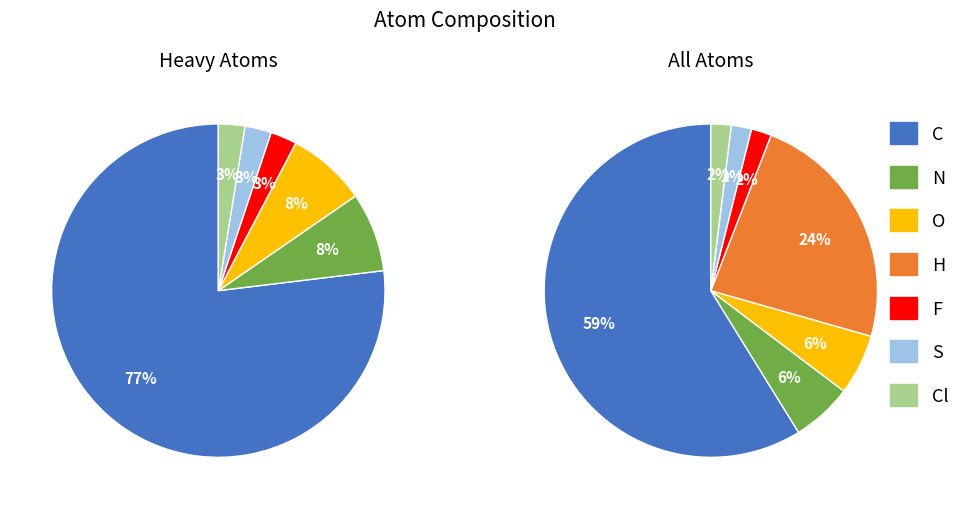

Count the number of slices in the pie.

7